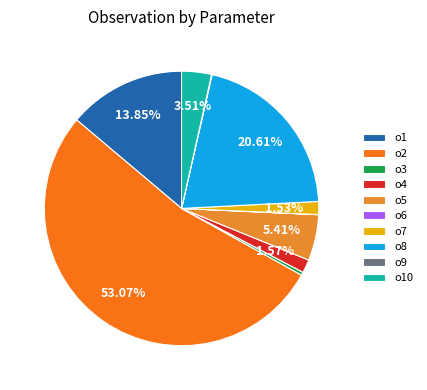

To the nearest percent, what is the average slice percentage?

10%